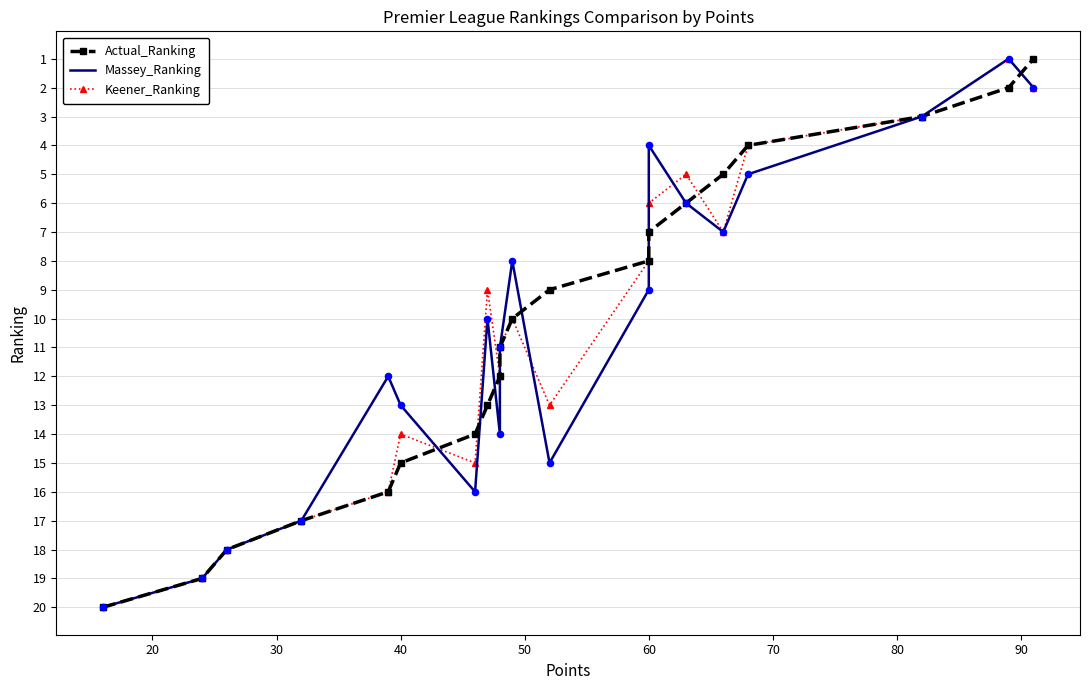

Which series reaches the maximum Y coordinate?

Actual_Ranking